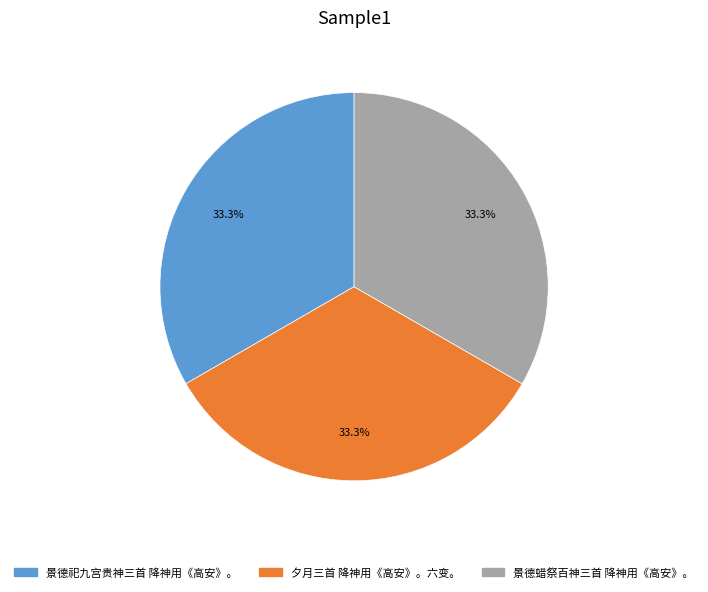

How much of the chart is everything except 夕月三首 降神用《高安》。六变。?

66.7%